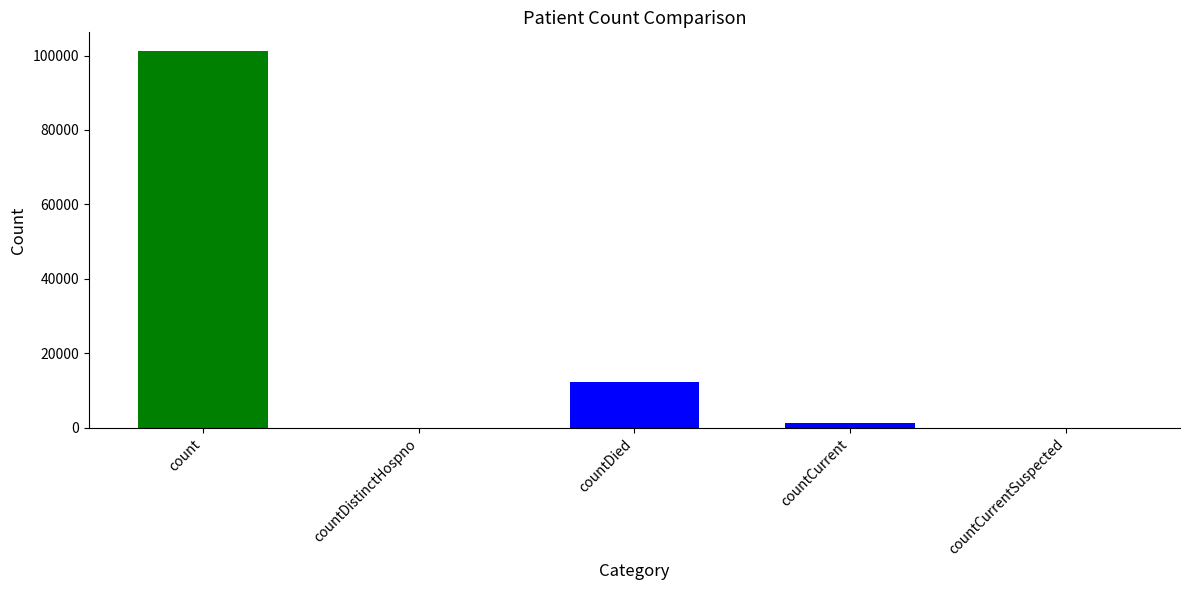

What is the change in value from count to countDied?

-88898